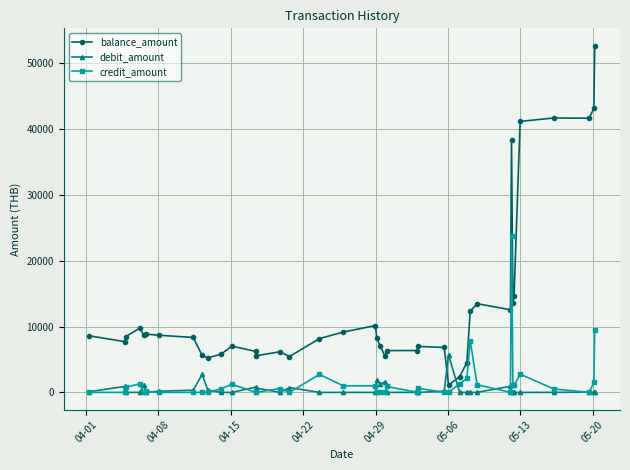

How many lines are shown in the chart?

3